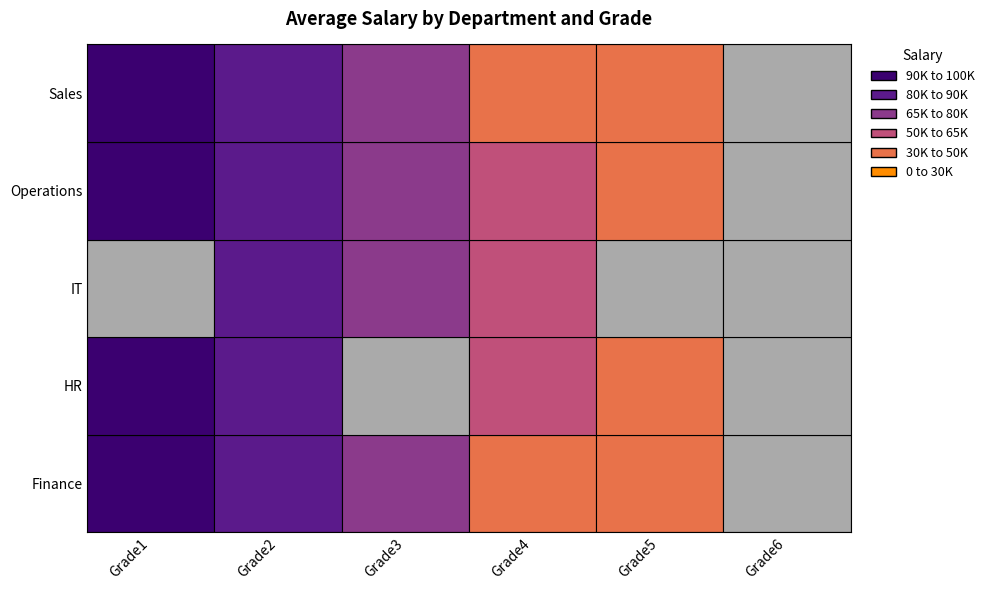

Count the number of categories in the chart.

6